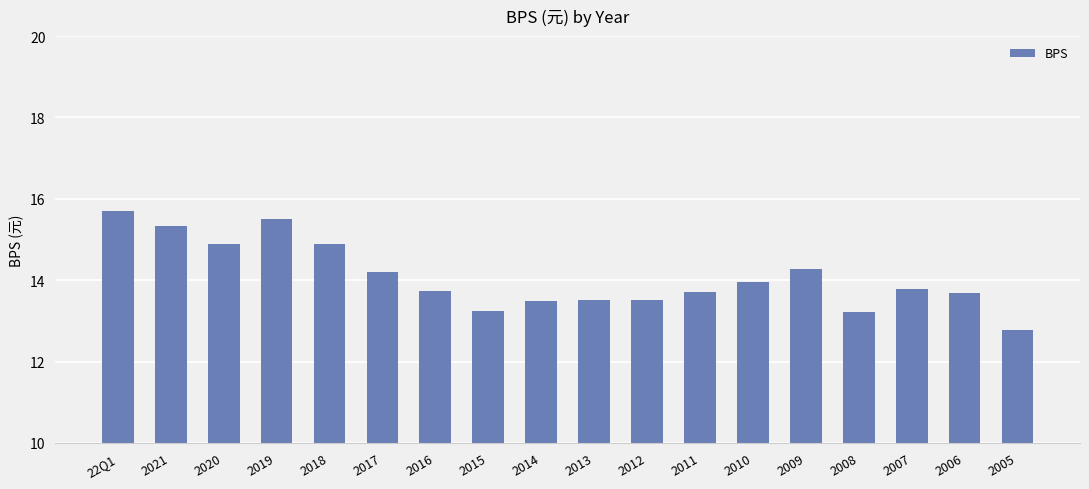

Reading right to left, transcribe all the data shown in this chart.

12.8	13.7	13.8	13.2	14.3	14.0	13.7	13.5	13.5	13.5	13.2	13.7	14.2	14.9	15.5	14.9	15.3	15.7